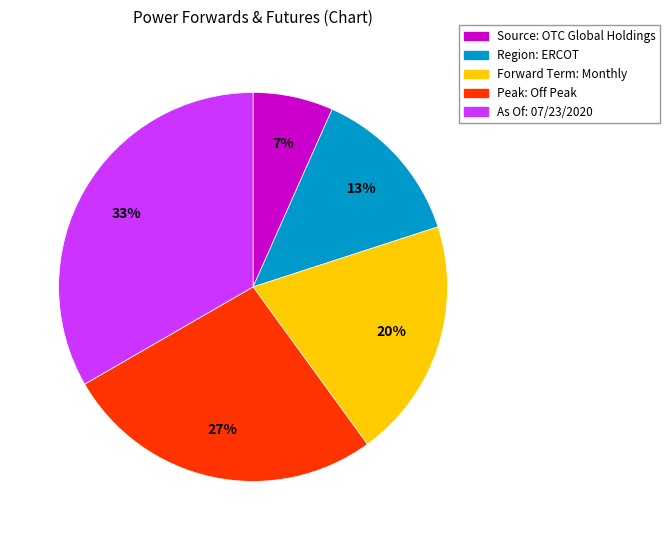

How many segments does this pie chart have?

5